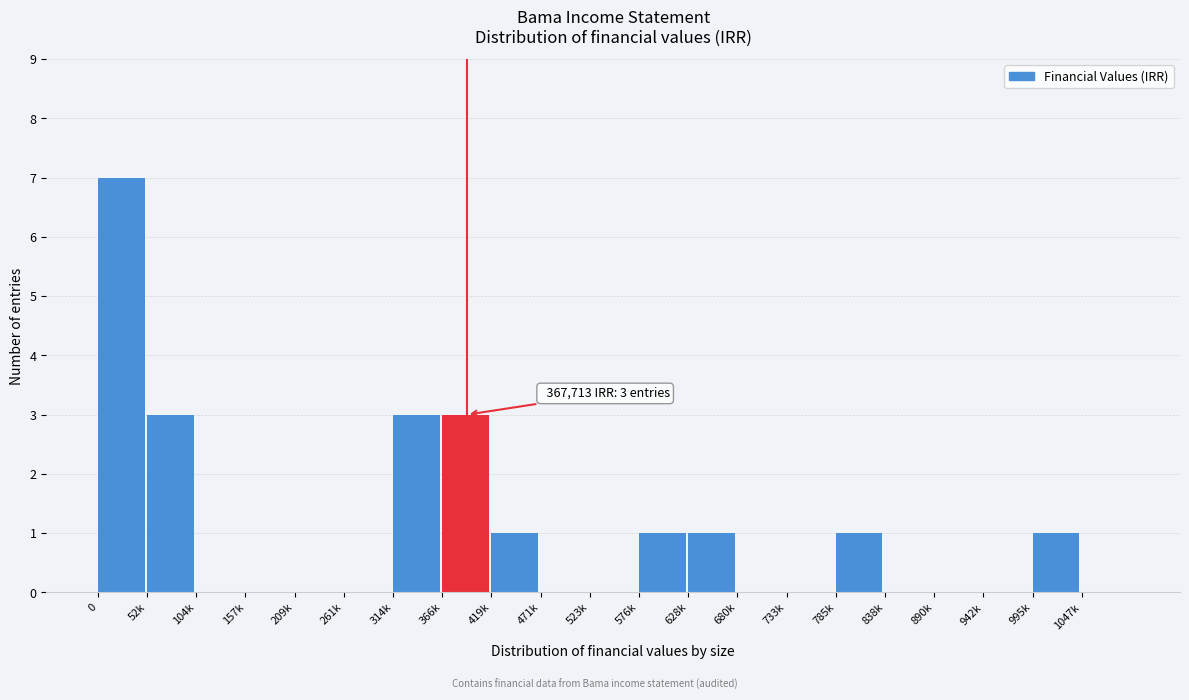

Reading left to right, extract all data points from this chart.

0=7	52k=3	104k=0	157k=0	209k=0	261k=0	314k=3	366k=3	419k=1	471k=0	523k=0	576k=1	628k=1	680k=0	733k=0	785k=1	838k=0	890k=0	942k=0	995k=1	1047k=0